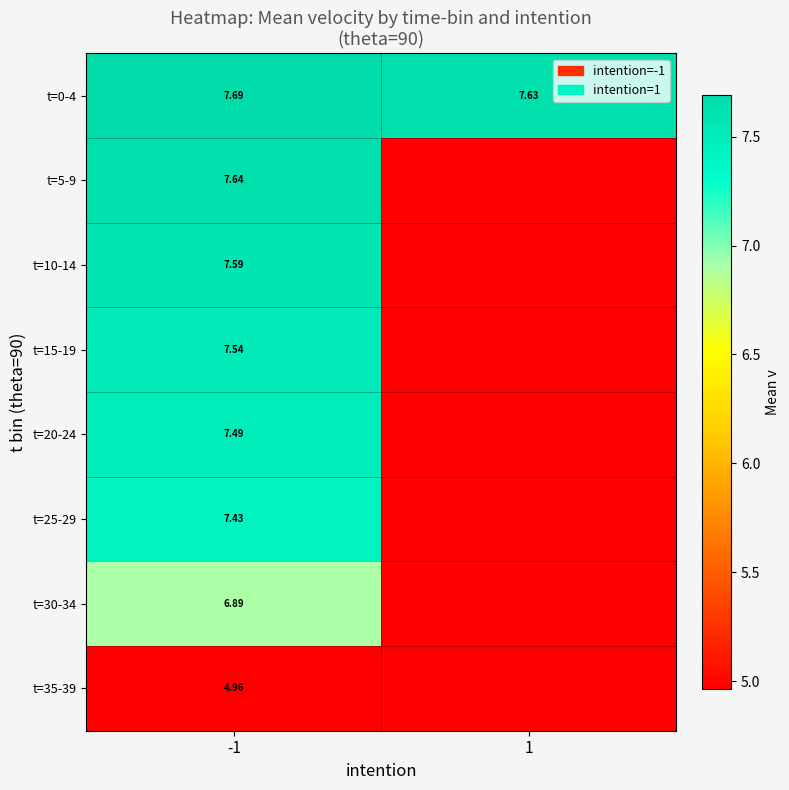

Is the value of t=0-4 at -1 greater than the value of t=20-24 at -1?

Yes